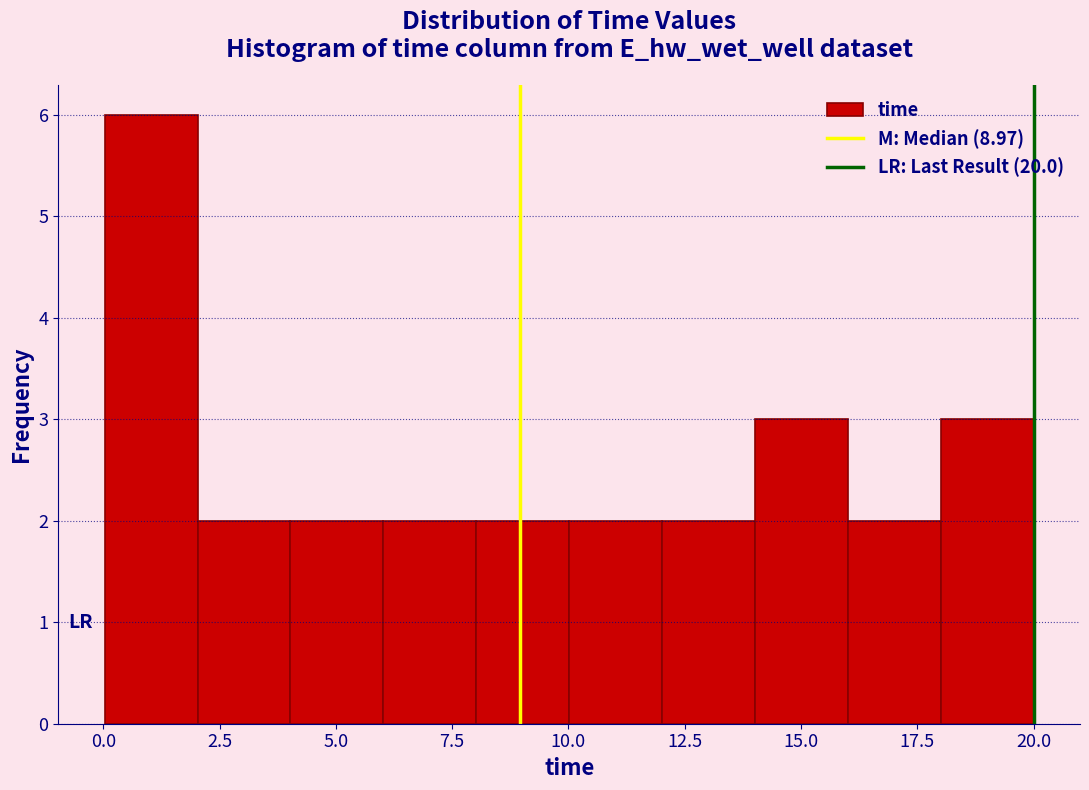

Around what value on the x-axis is the tallest bar? Give the approximate position of its centre, as read against the axis.

1.0